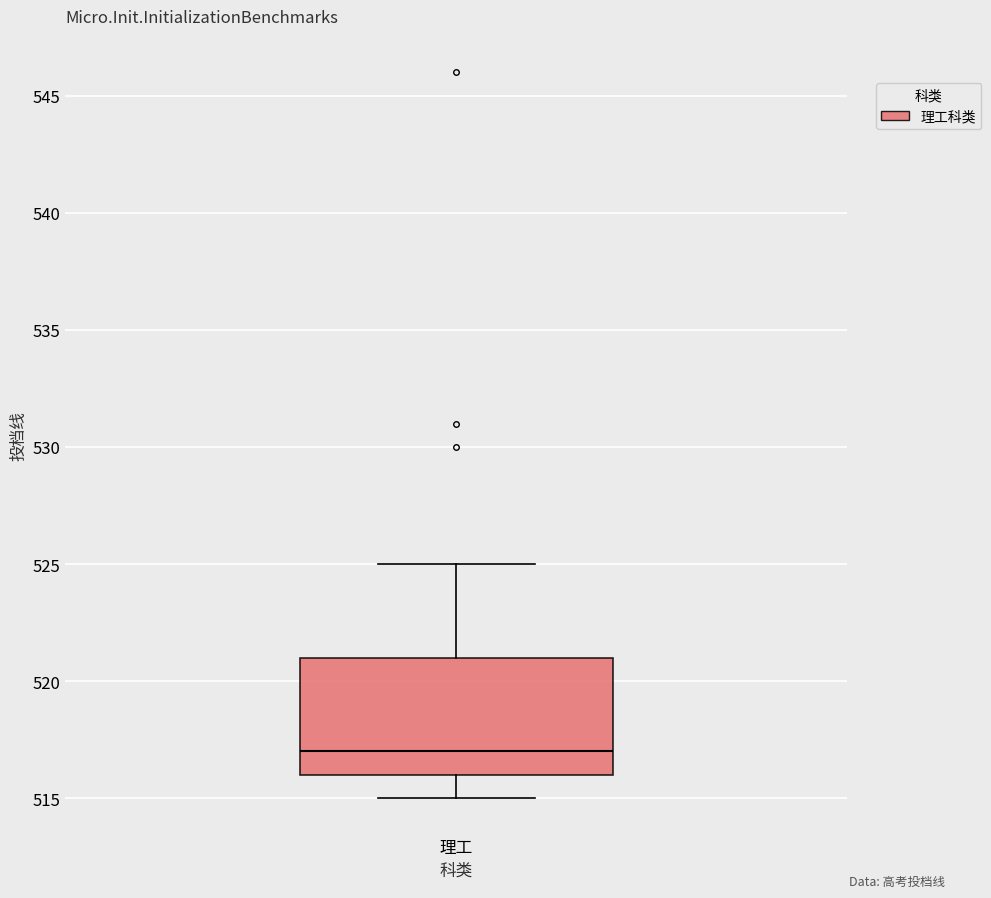

Transcribe this box plot: give where the median line is, the range the box spans, and where the two whiskers end, as read against the y-axis. The values are not printed on the chart, so give them approximately, as read against the axis.

median 517, box 516 to 521, whiskers 515 to 525